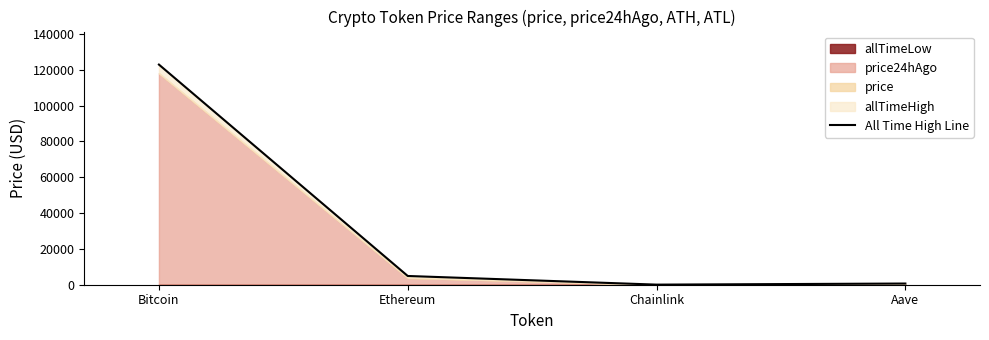

What is the difference between the maximum and minimum values?

122785.3